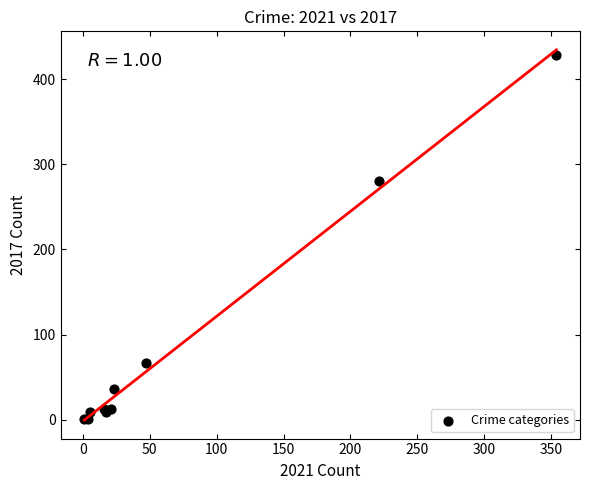

What Y value in the scatter plot is closest to 214?

280